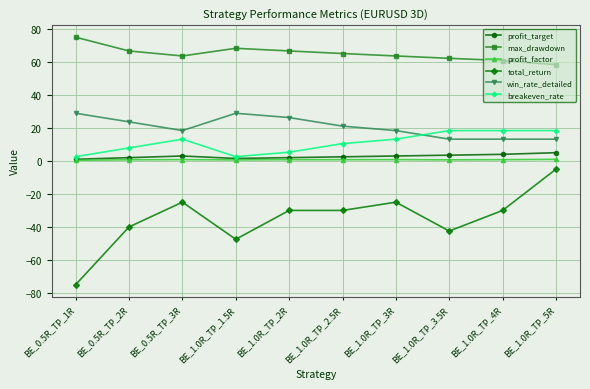

What is the sum of the total_return values at BE_1.0R_TP_2.5R and BE_1.0R_TP_5R?

-35.0